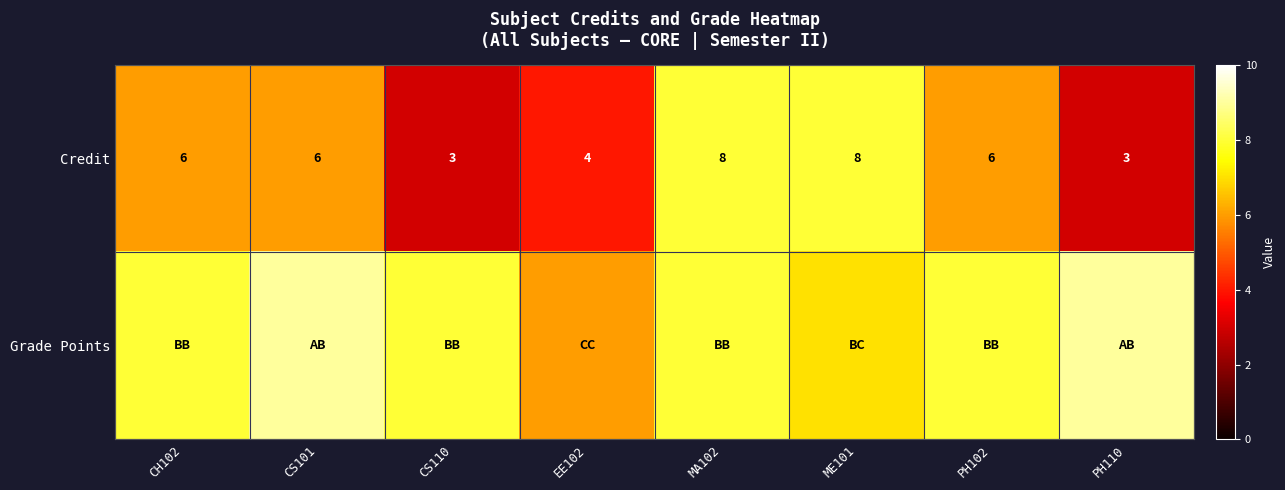

Is it true that Credit equals 6 at EE102?

False